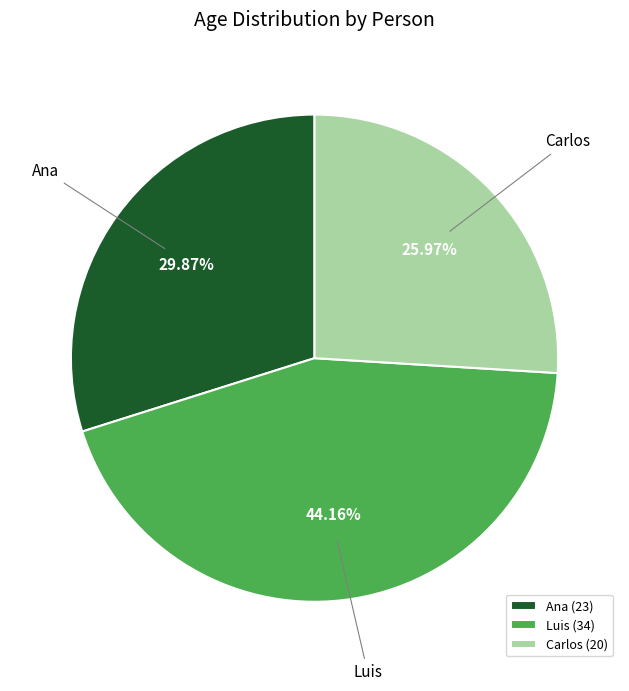

Between Luis and Carlos, which is larger?

Luis